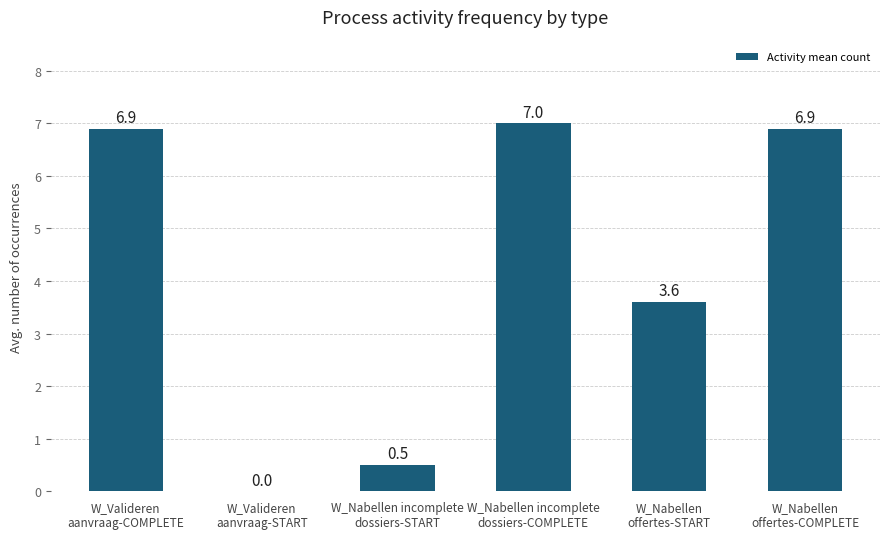

True or false: the data shows 0.5 at W_Nabellen incomplete
dossiers-START.

True